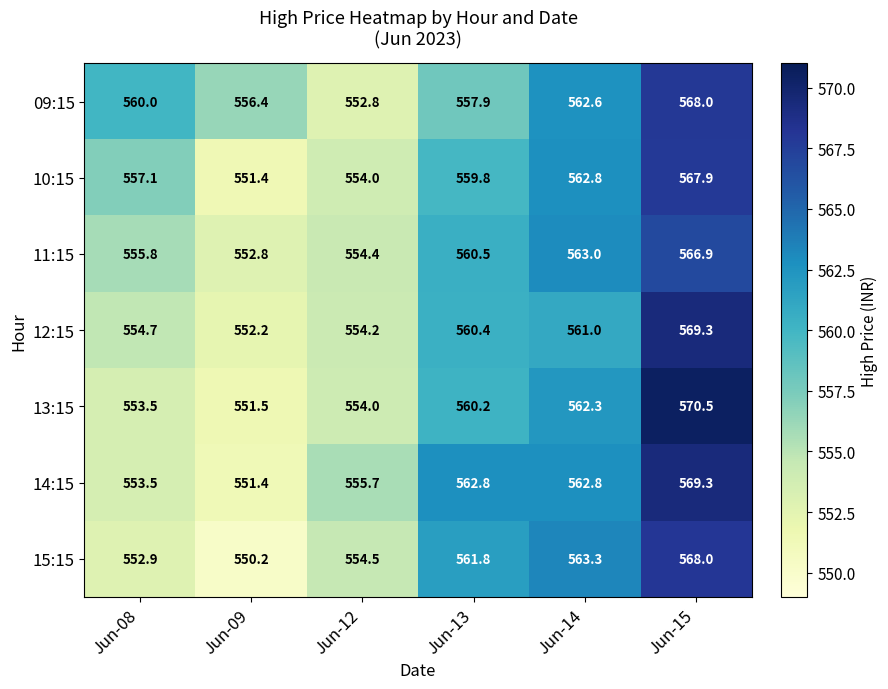

What is the difference between the highest and lowest values at Jun-08?

7.1